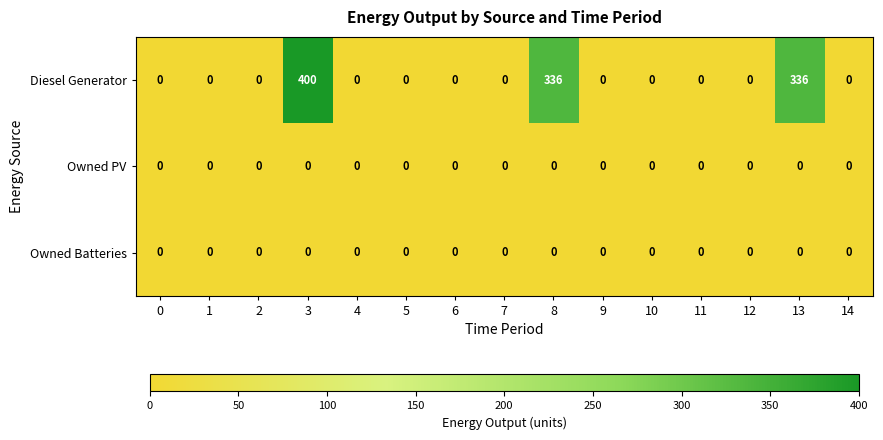

What is the greatest value displayed?

400